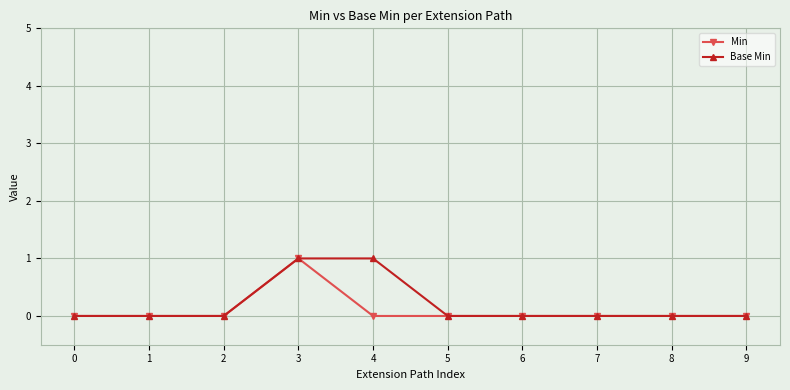

At which label does Min reach its peak?

3